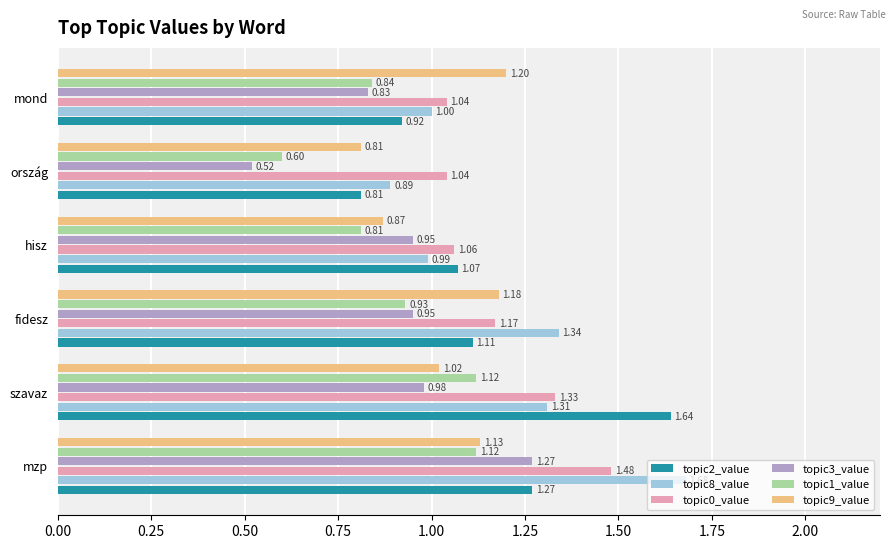

What is the sum of the topic8_value values at ország and fidesz?

2.2